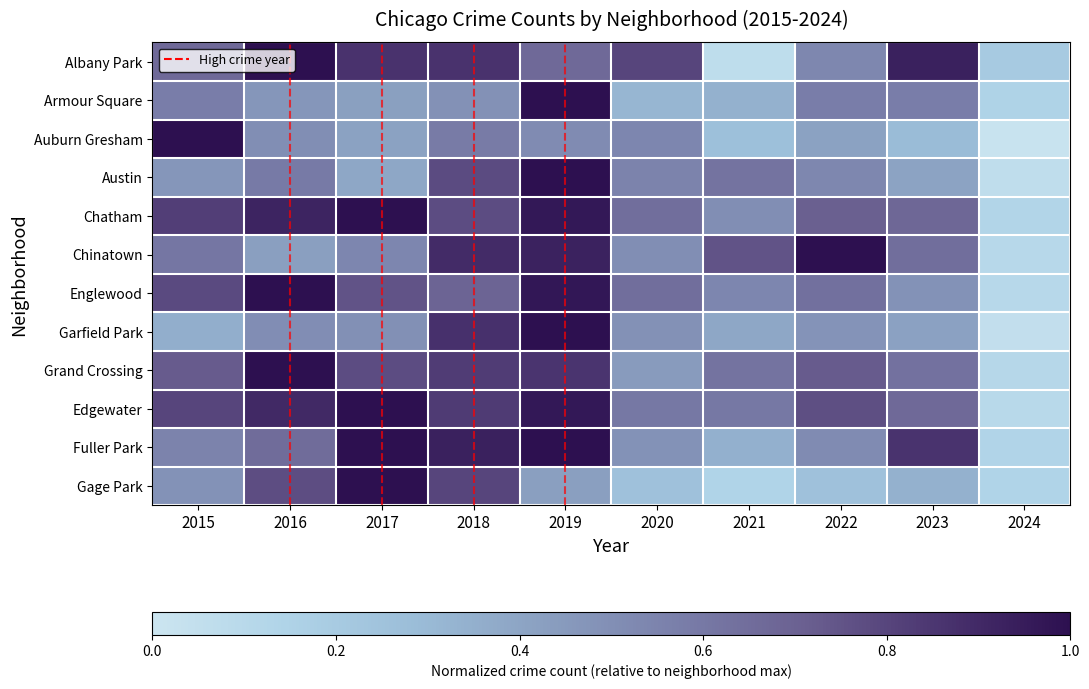

Is the value of Gage Park at 2022 greater than the value of Chatham at 2015?

No